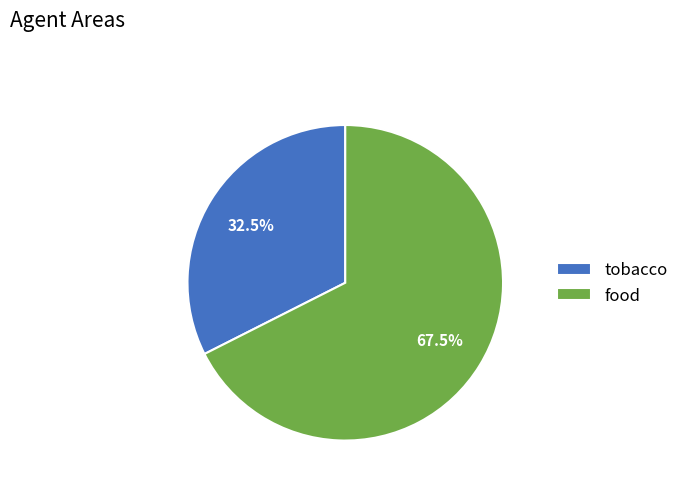

What is the largest slice in the pie chart?

food